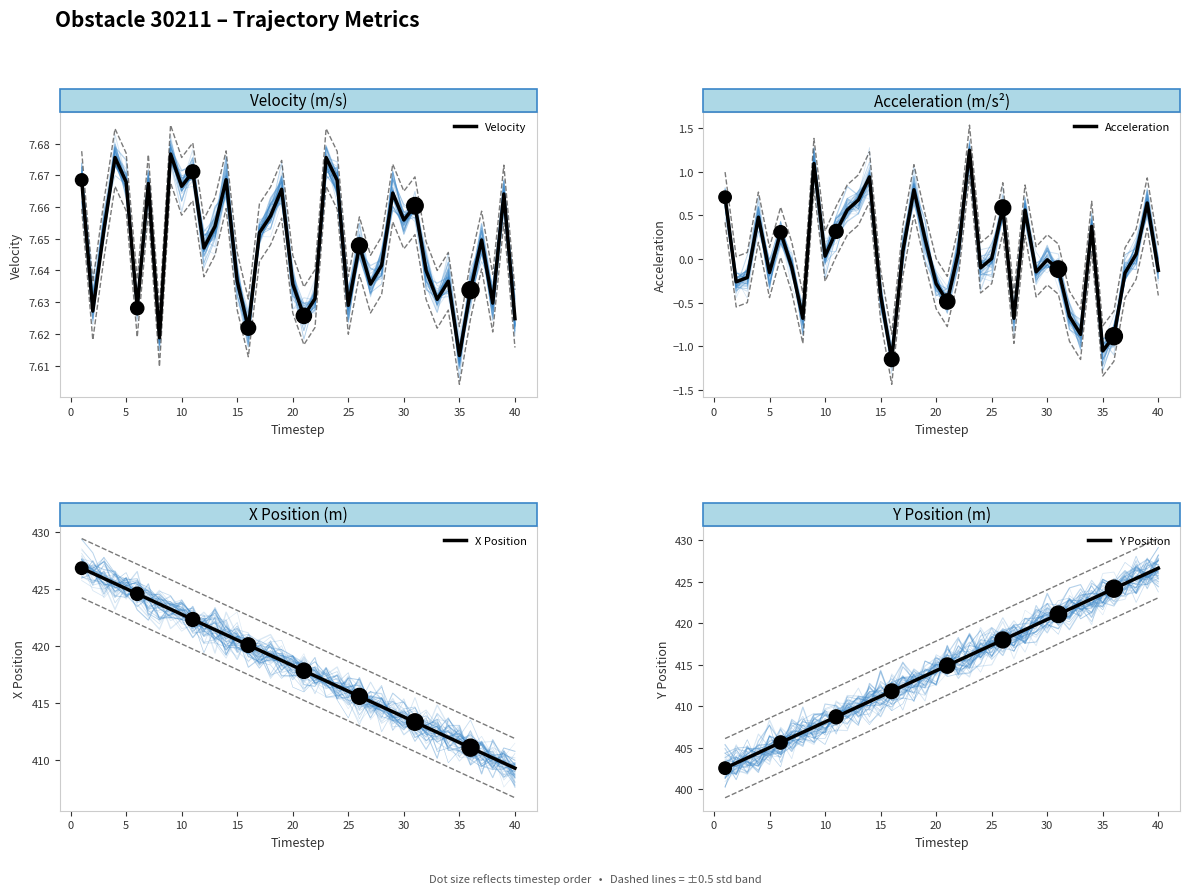

Which series has the widest spread of Y values?

Y Position